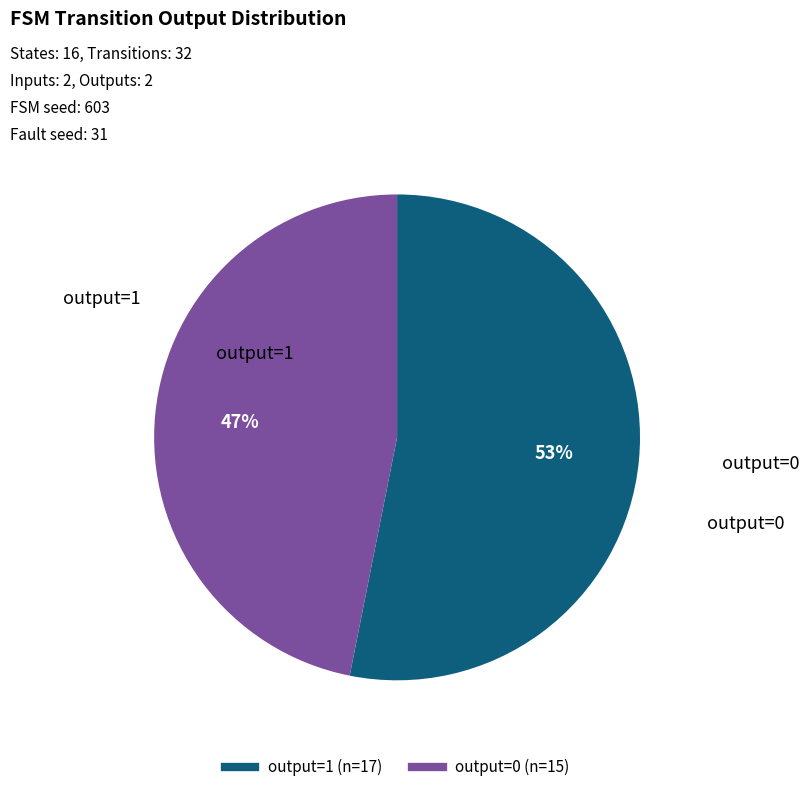

Rank the categories by value from lowest to highest.

output=0, output=1